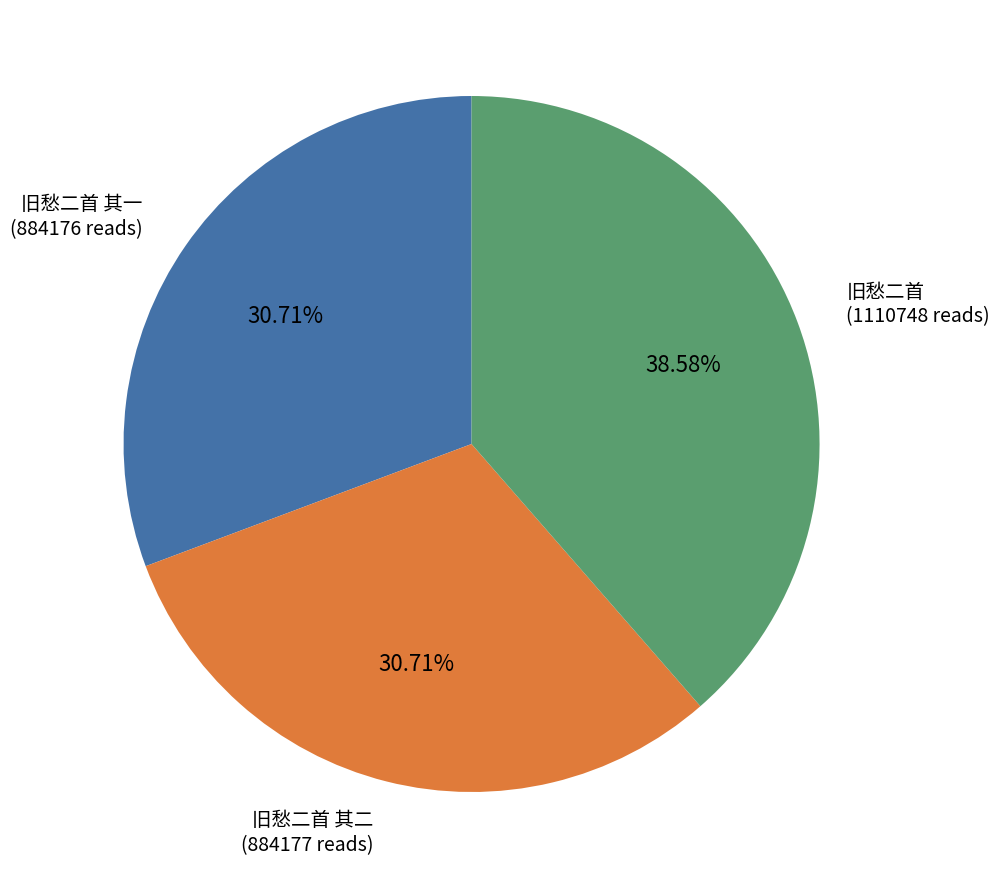

Is there any slice that represents more than half of the pie?

No